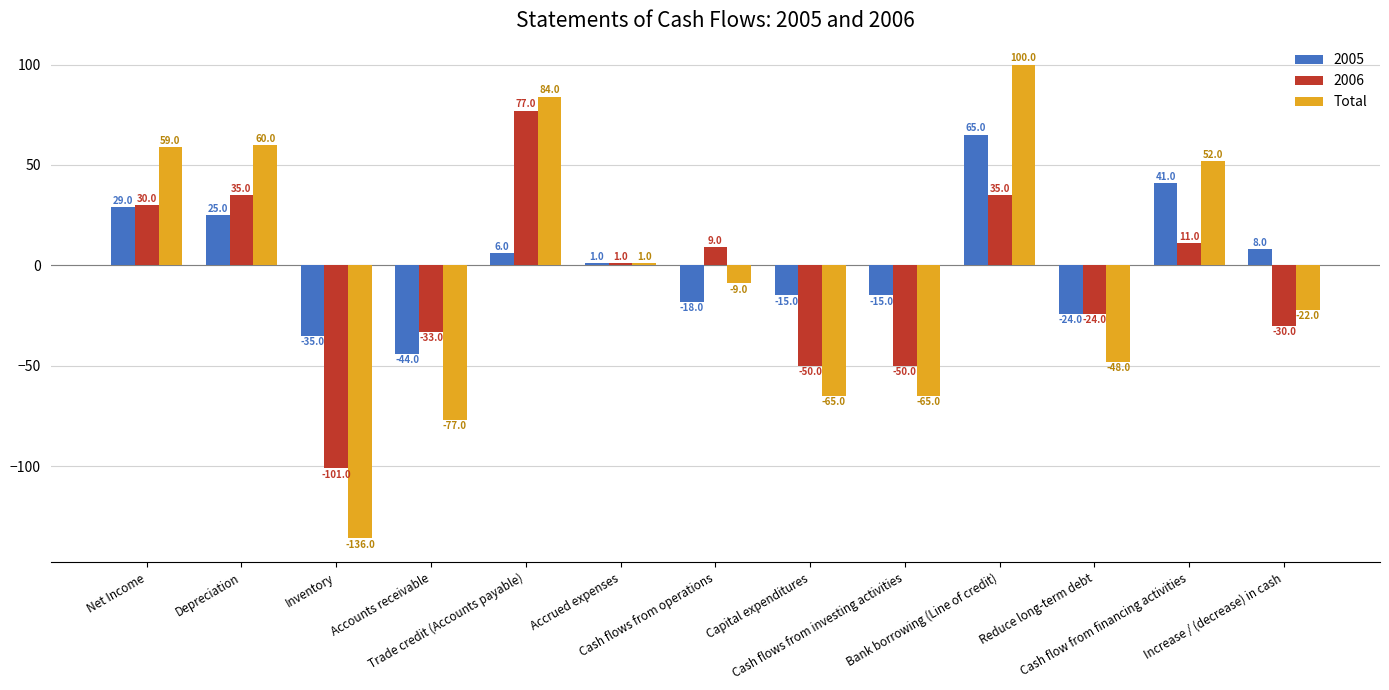

How many values in the Total series are below -9?

6